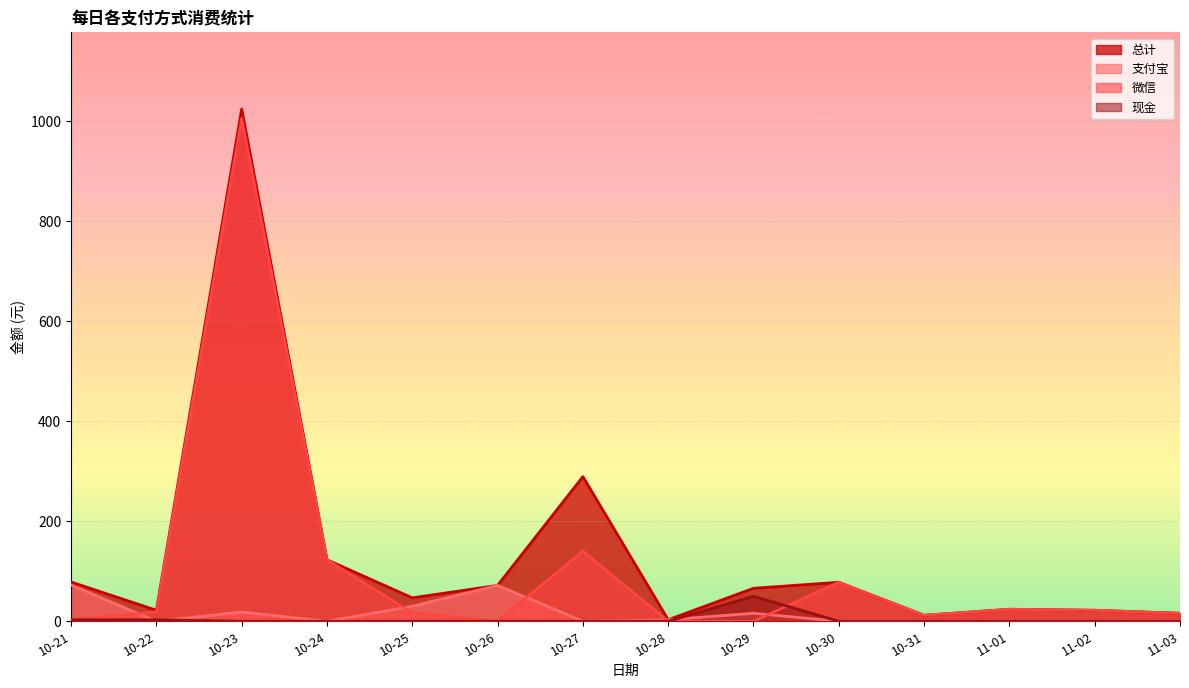

Between 10-26 and 11-03, which series saw the biggest shift?

支付宝